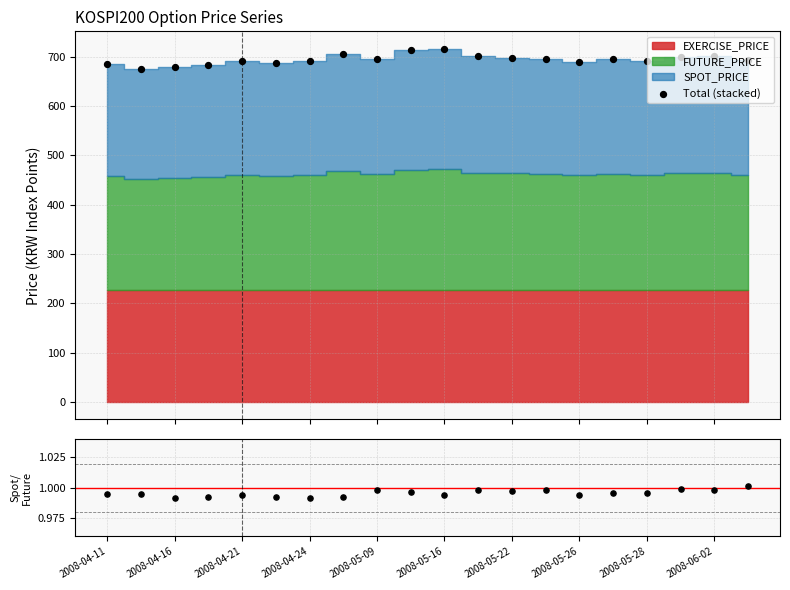

Which series has the largest total across all categories?

Total (stacked)